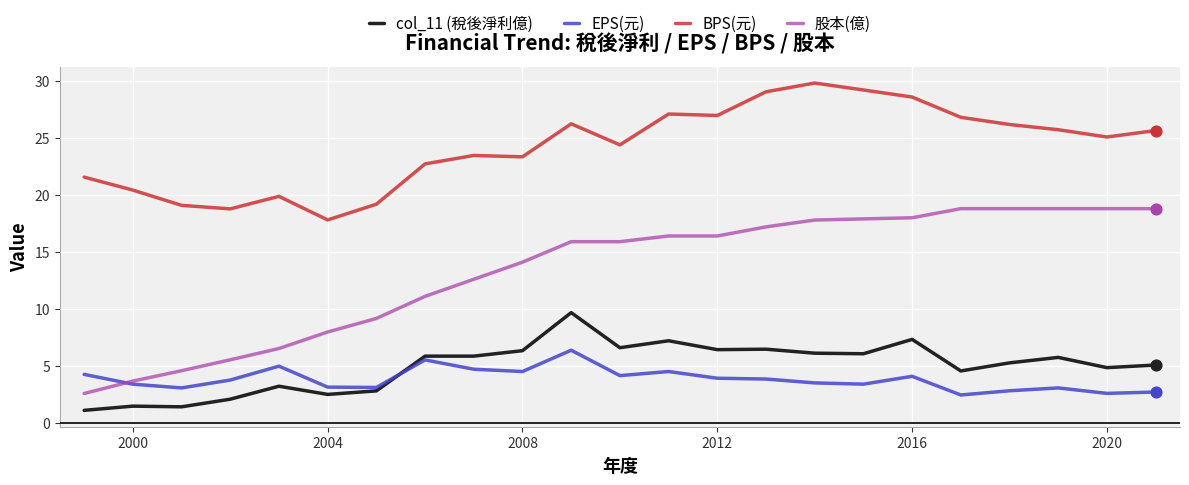

List the series in order of their peak value, highest first.

BPS(元), 股本(億), col_11 (稅後淨利億), EPS(元)